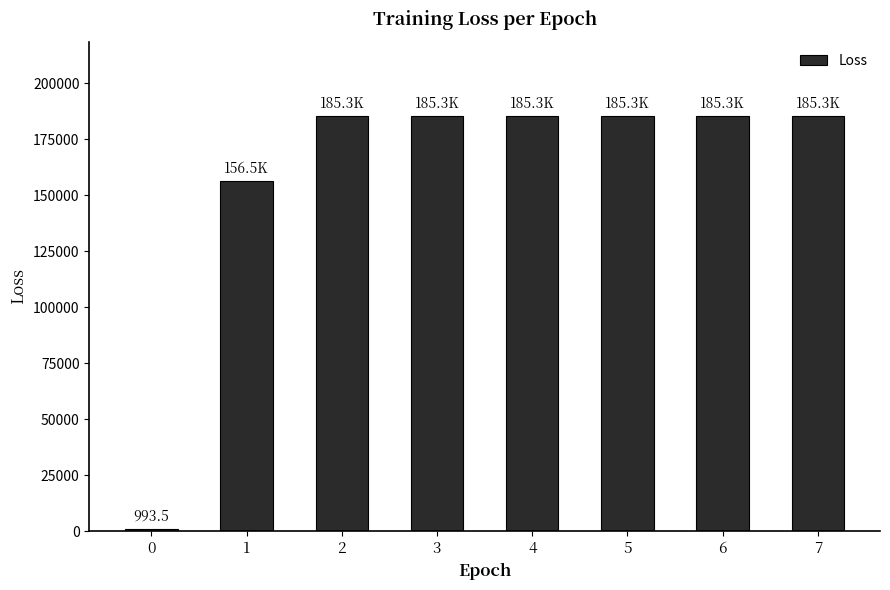

True or false: the data shows 156535.0 at 1.

True